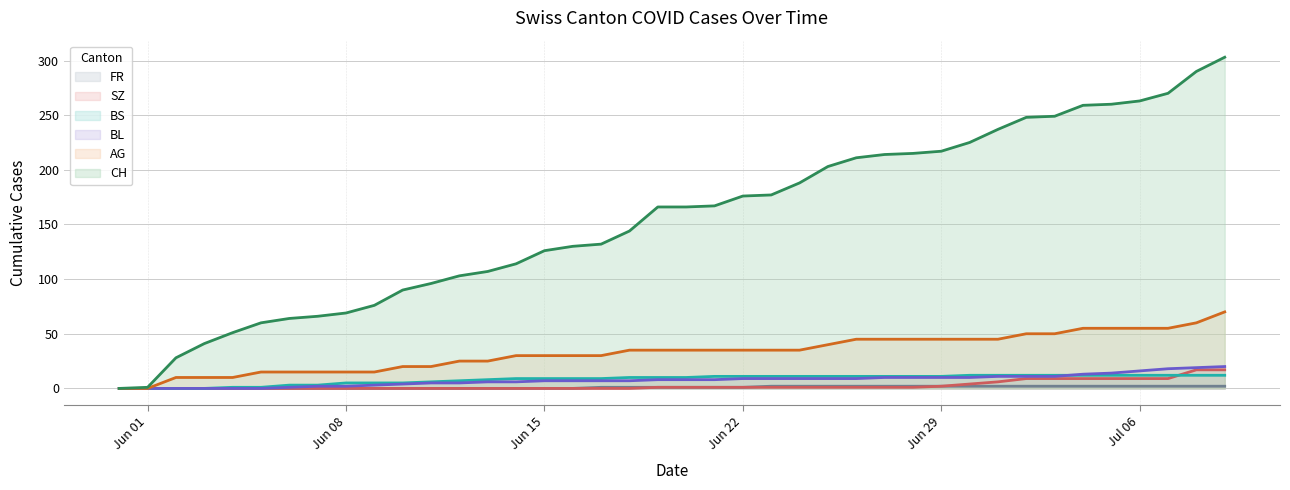

What is the greatest value displayed?

303